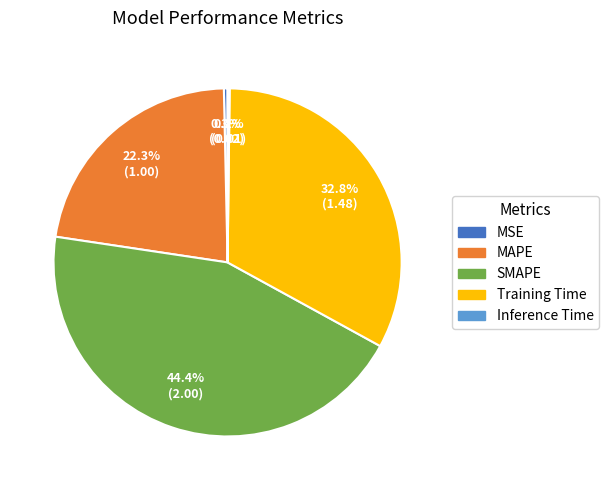

Which slice is the largest?

SMAPE